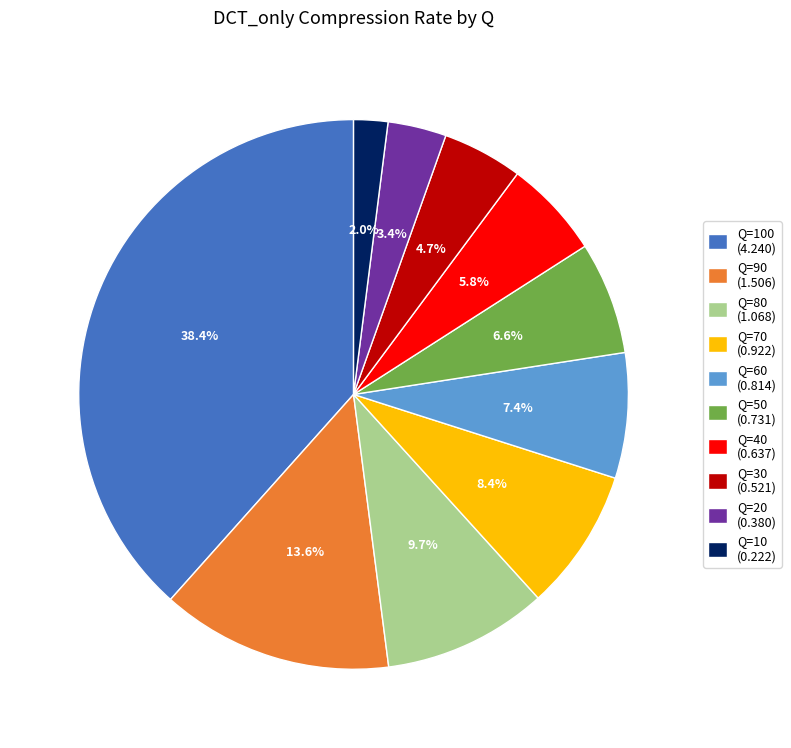

What is the total percentage of Q=10 (0.222) and Q=80 (1.068)?

11.7%